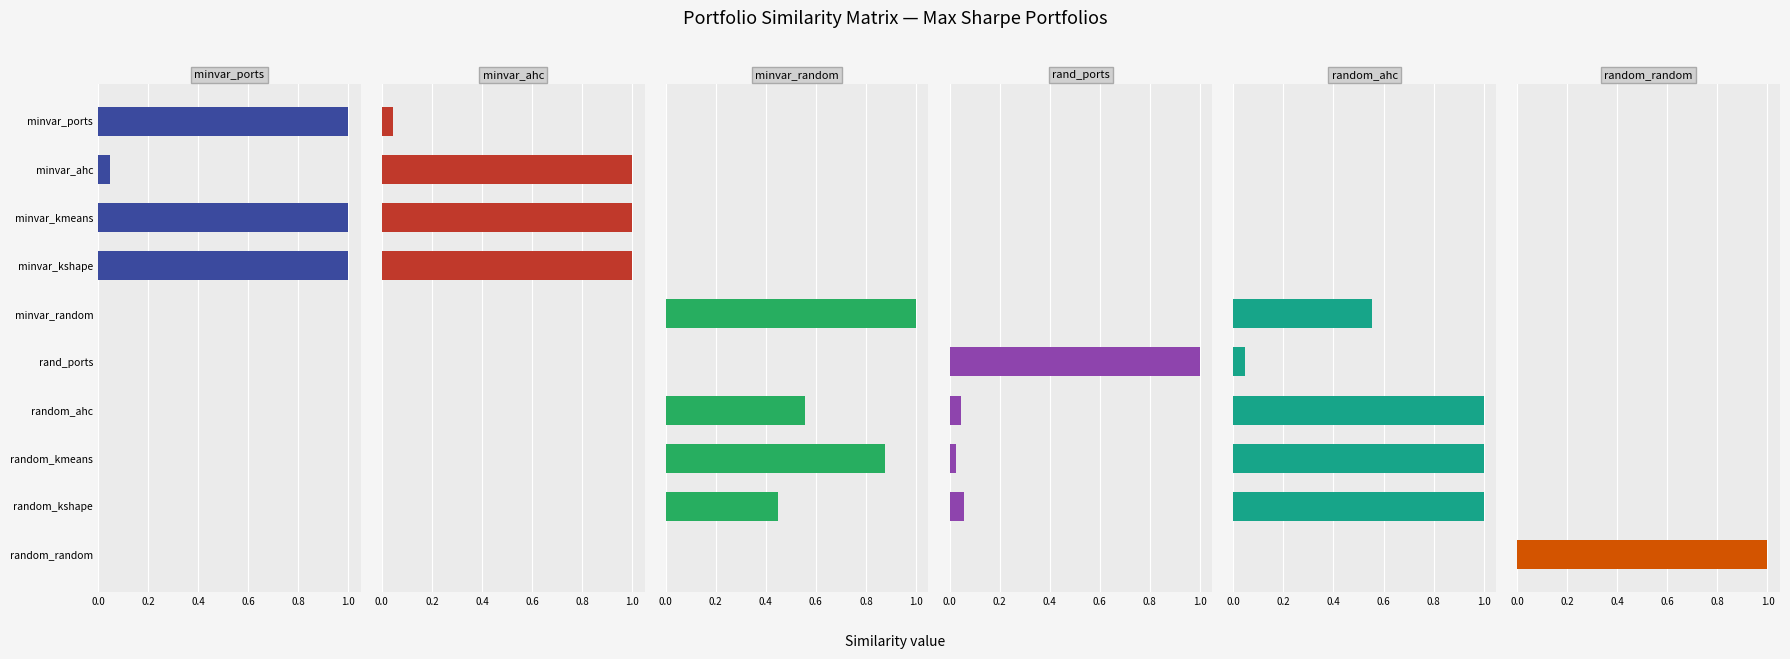

Count the number of data series in this chart.

6